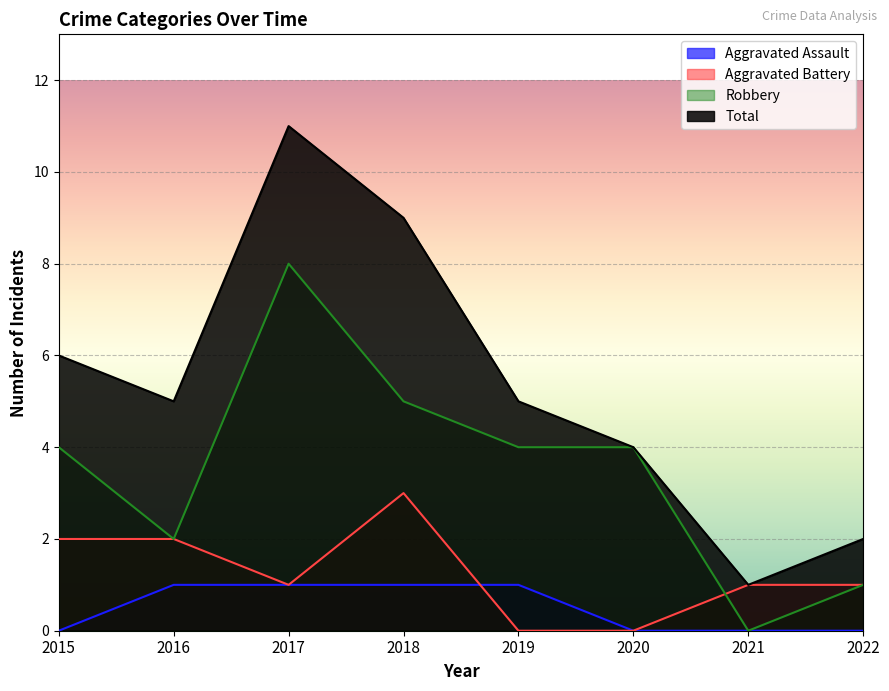

How many data points in Aggravated Battery are less than 1?

2